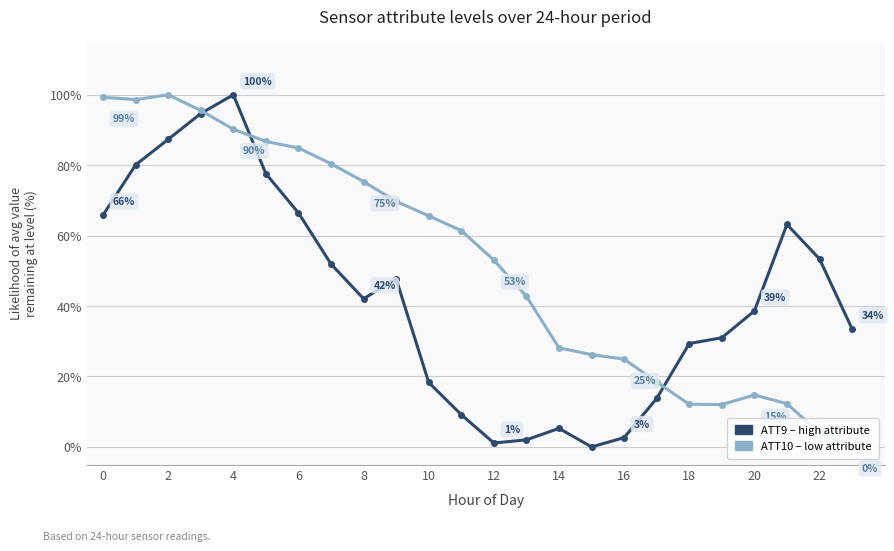

What is the greatest value displayed?

100.0